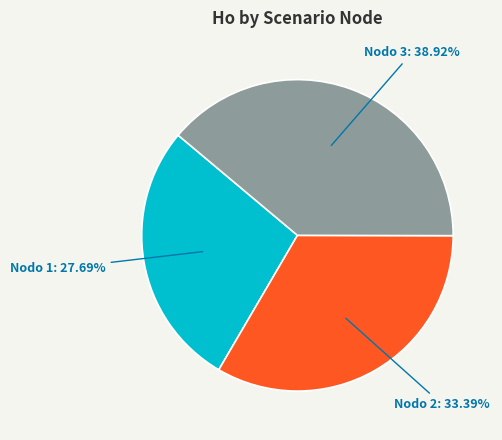

Rank the categories by value from highest to lowest.

Nodo 3: 38.92%, Nodo 2: 33.39%, Nodo 1: 27.69%